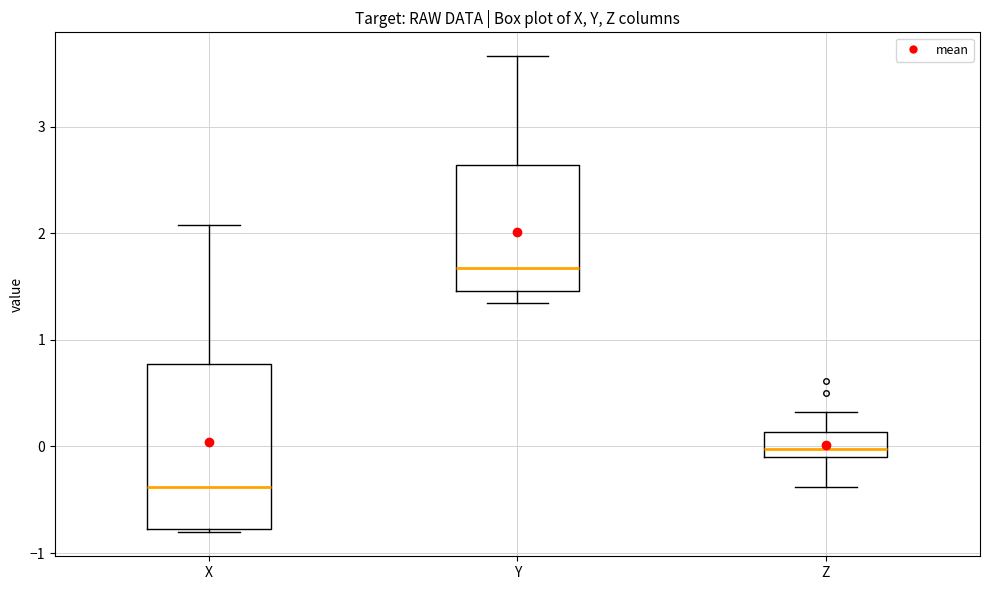

Where does the upper whisker of the box for Y end on the y-axis? The values are not printed on the chart, so give them approximately, as read against the axis.

3.7